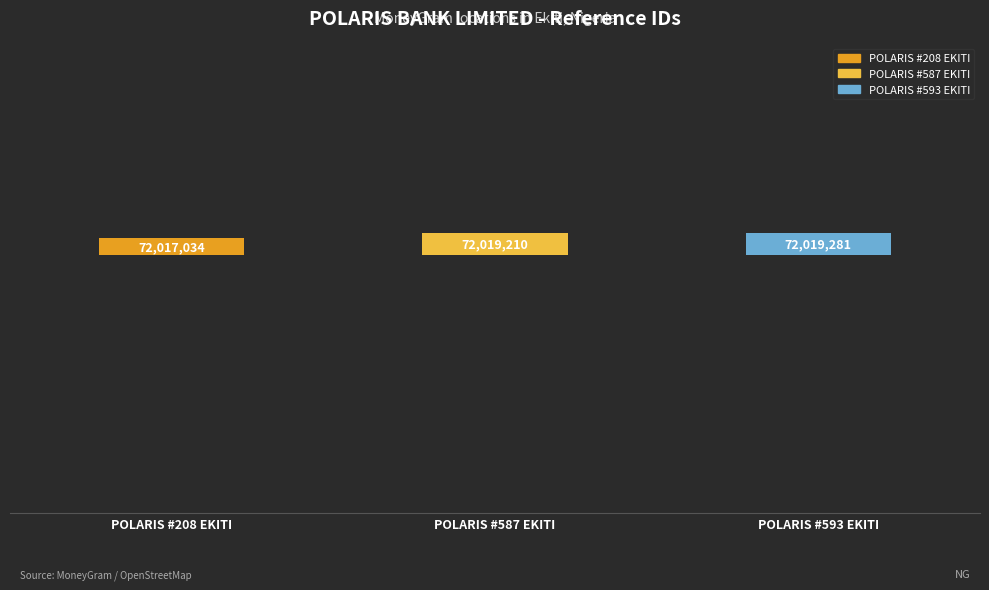

True or false: the data shows 72019281 at POLARIS #593 EKITI.

True